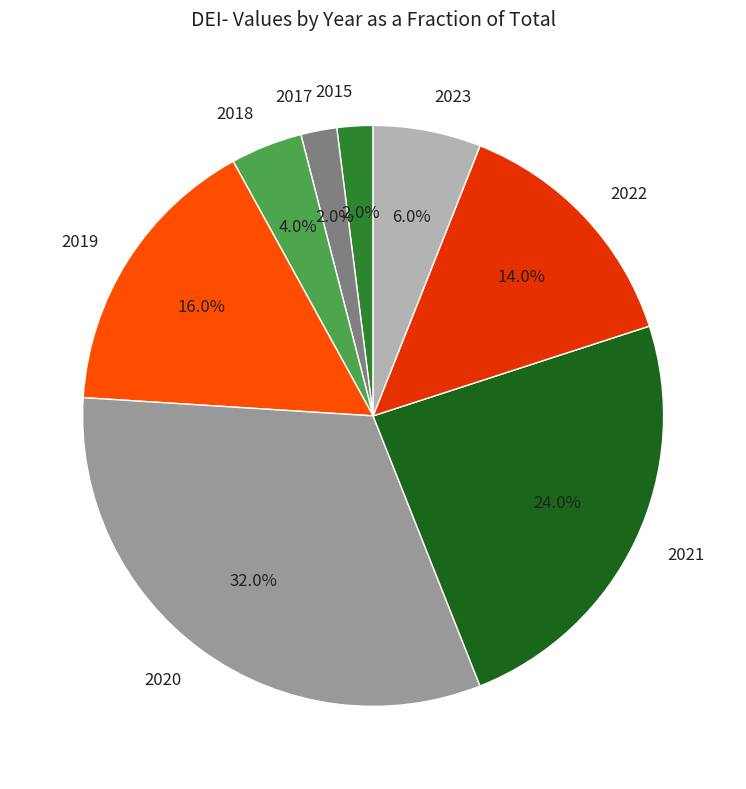

The 2015 slice represents 11% of the pie. True or false?

False